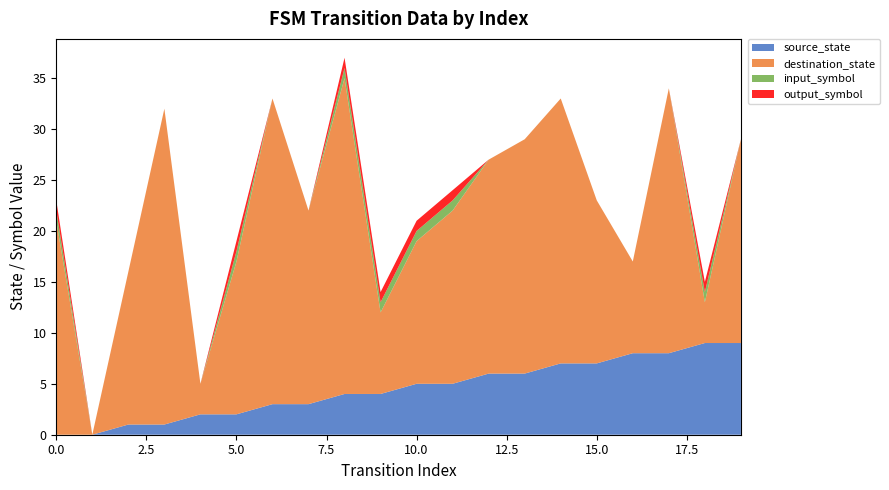

Reading right to left, extract all data points from this chart.

source_state: 9	9	8	8	7	7	6	6	5	5	4	4	3	3	2	2	1	1	0	0
destination_state: 20	4	26	9	16	26	23	21	17	14	8	31	19	30	15	3	31	15	0	21
input_symbol: 0	1	0	0	0	0	0	0	1	1	1	1	0	0	1	0	0	0	0	1
output_symbol: 0	1	0	0	0	0	0	0	1	1	1	1	0	0	1	0	0	0	0	1